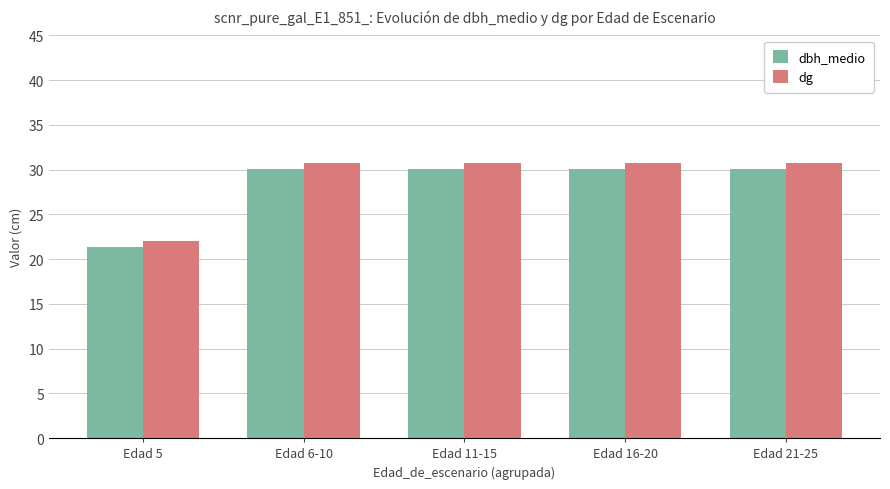

List the series in order of their overall mean, lowest first.

dbh_medio, dg